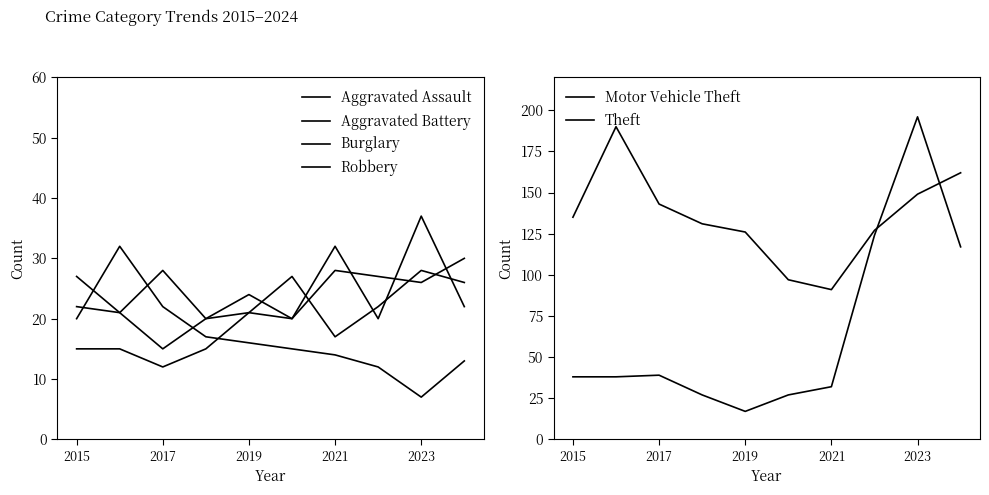

True or false: Robbery and Burglary intersect in this chart.

True